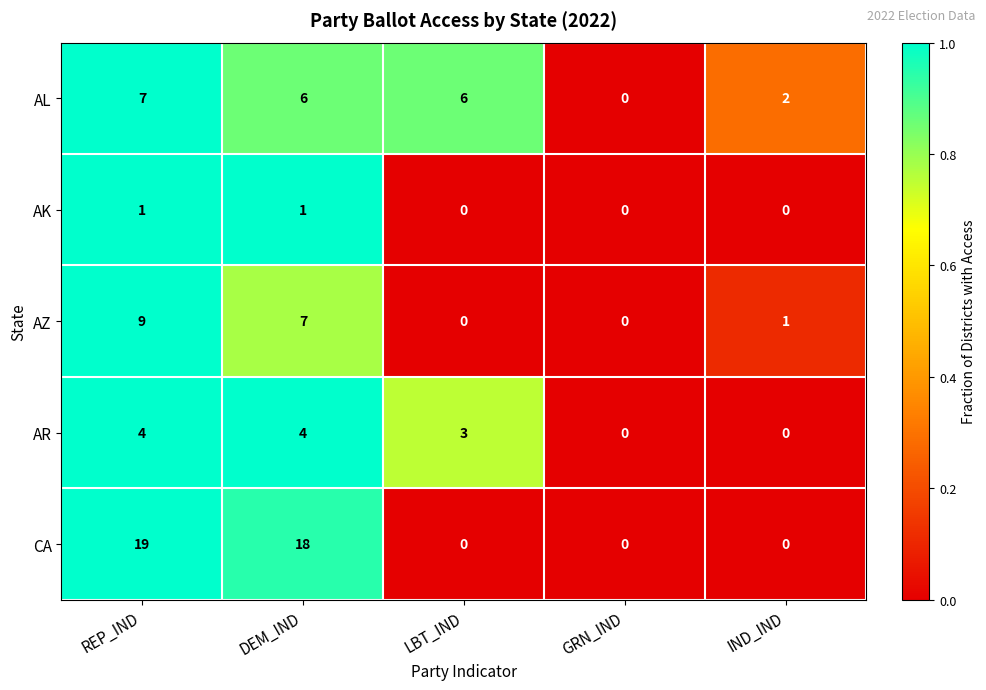

Rank the series by their maximum value, from lowest to highest.

AK, AR, AL, AZ, CA